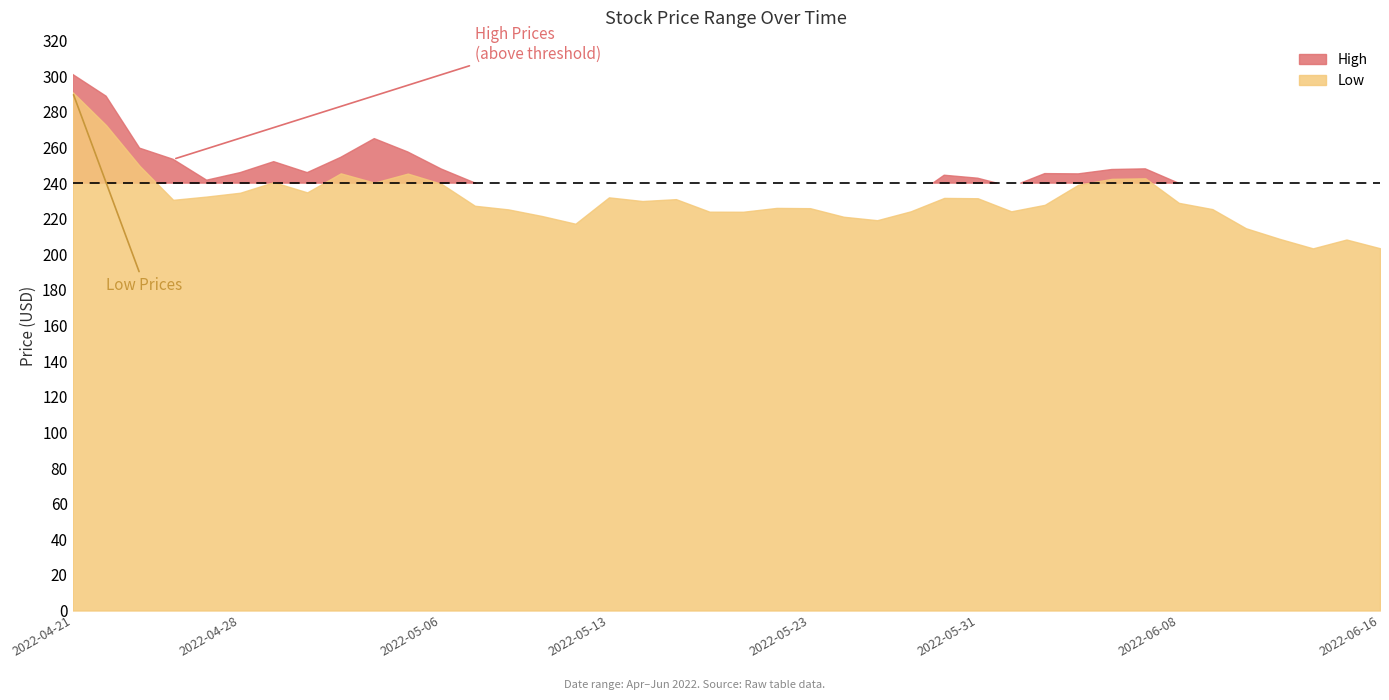

At which category is the sum across all series the highest?

2022-04-21